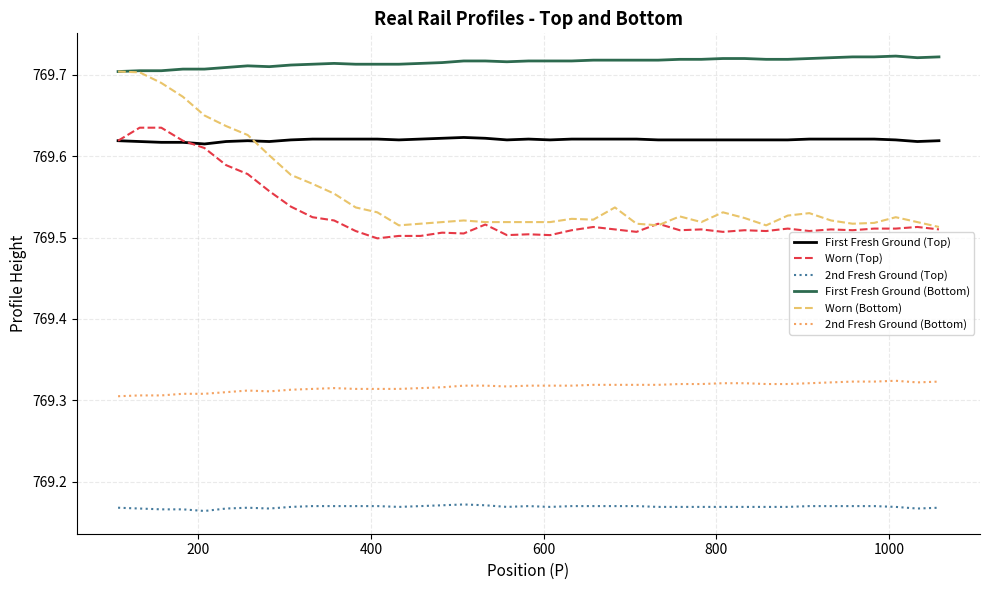

How many series are shown in this chart?

6